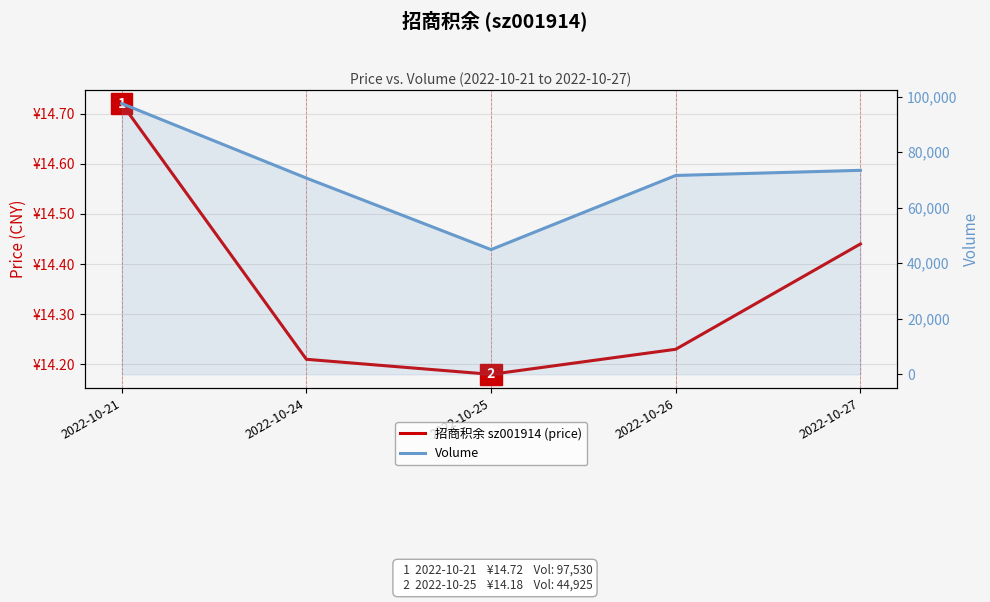

True or false: 招商积余 sz001914 (price) has a value of 22.0 at 2022-10-21.

False